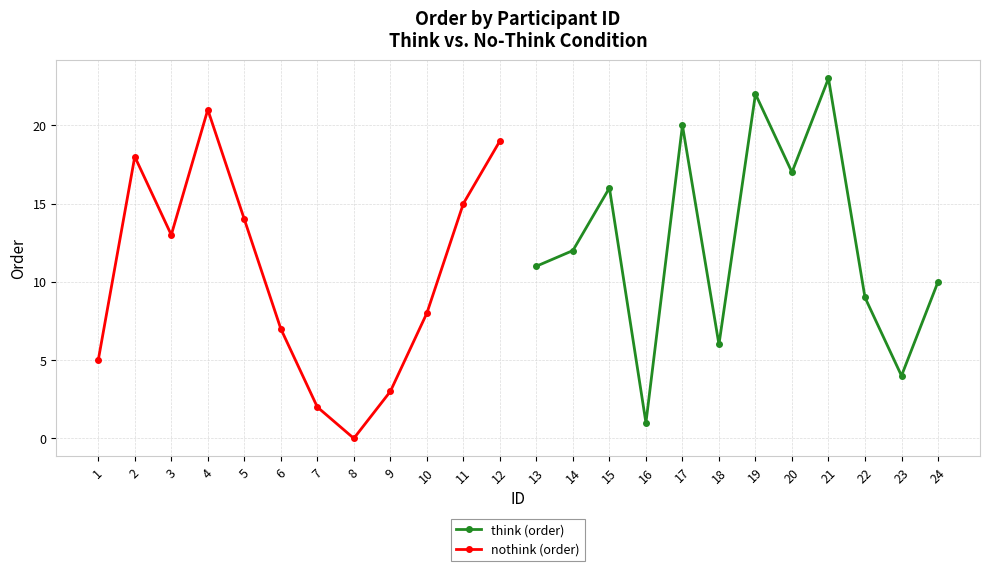

Where does the nothink (order) series first go above 13?

2